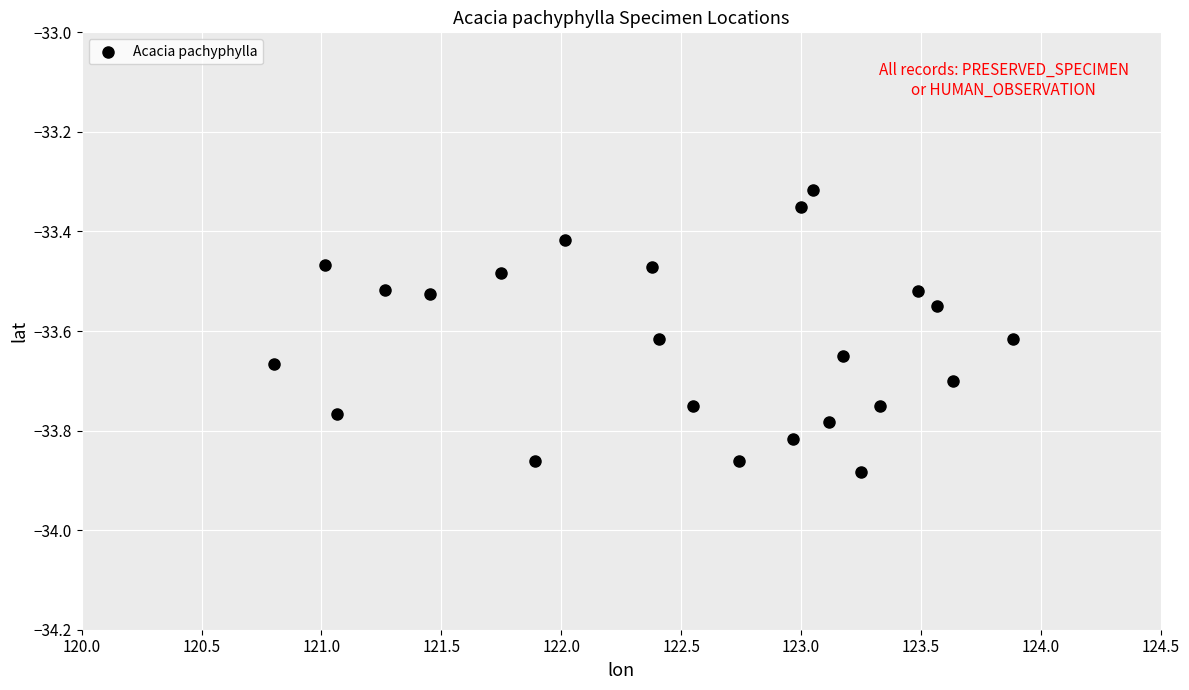

What is the range of X values (max minus min)?

3.1